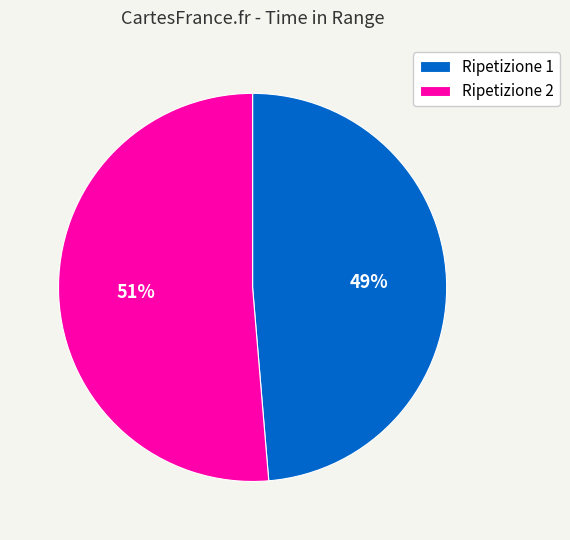

Is the sum of Ripetizione 1 and Ripetizione 2 greater than half?

Yes